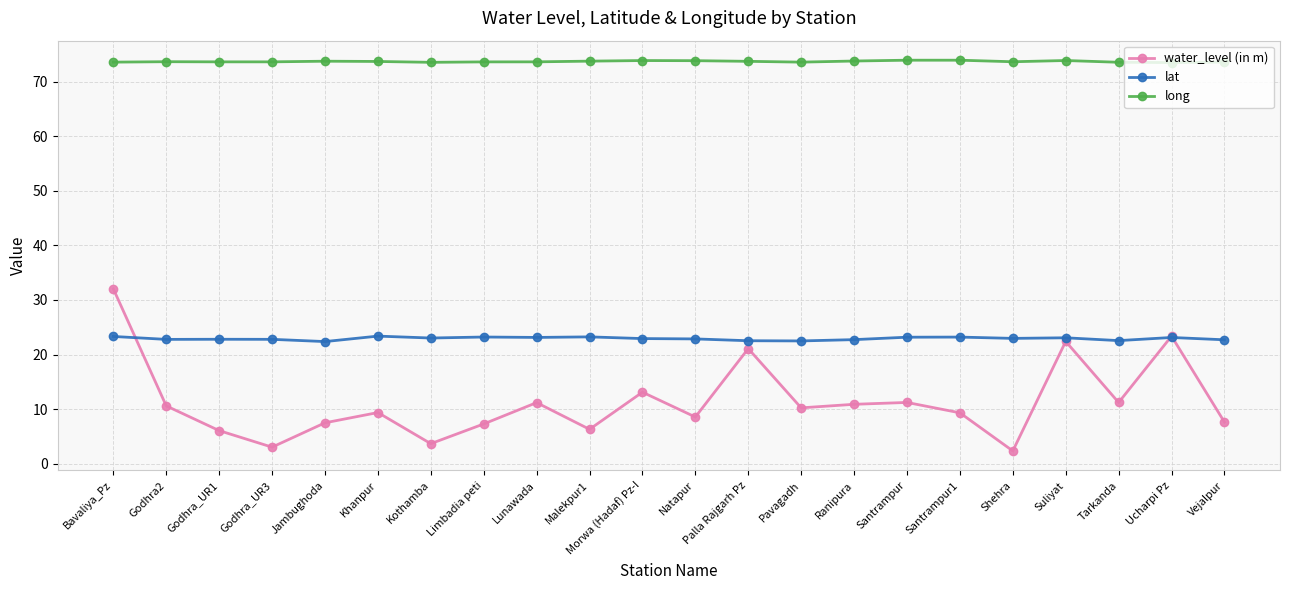

At Jambughoda, list the series in order from smallest to largest.

water_level (in m), lat, long